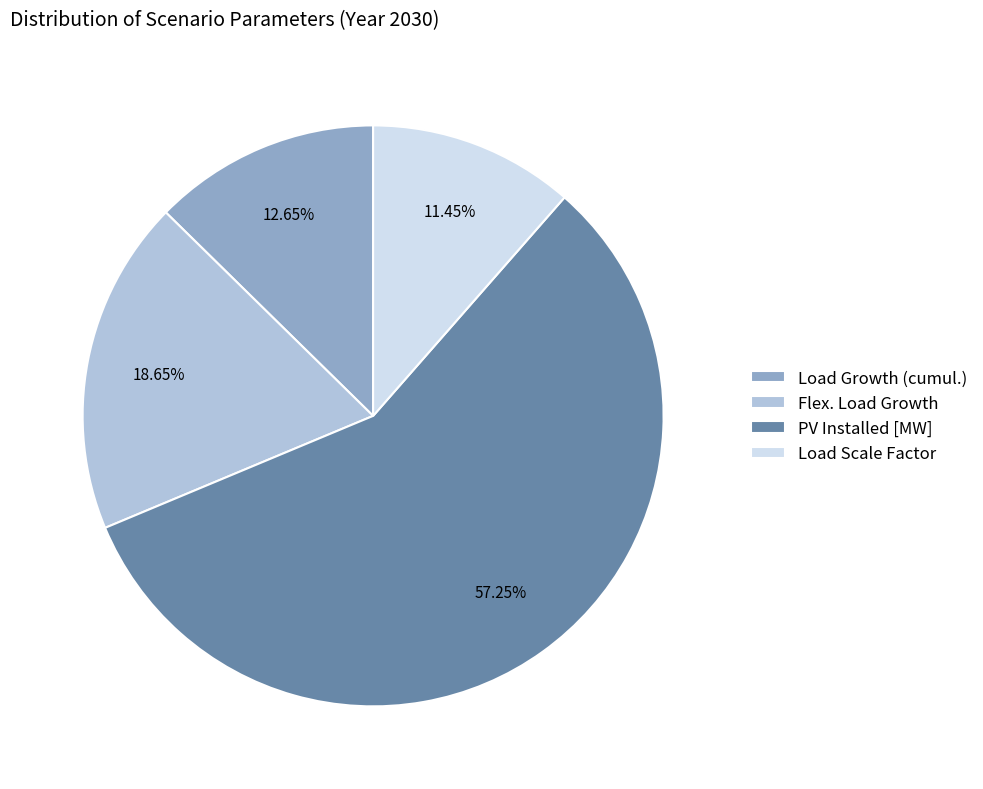

Count the number of slices in the pie.

4